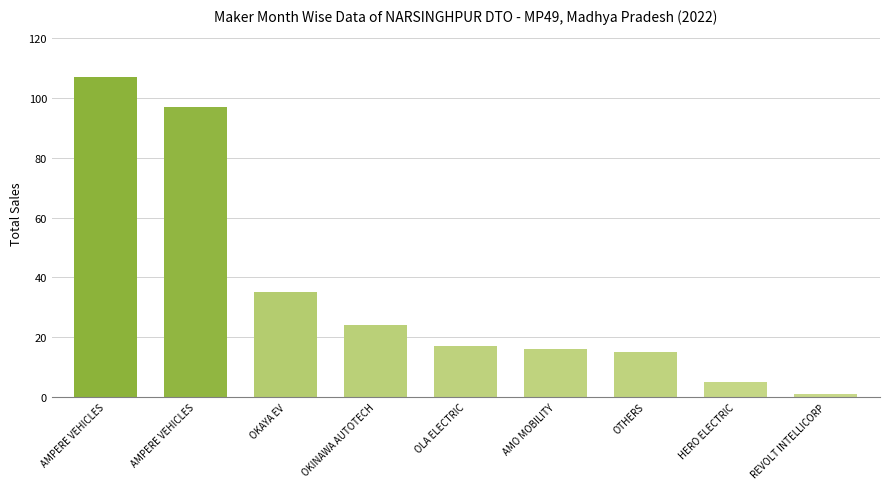

Read the value at OKINAWA AUTOTECH, to the nearest 10.

20